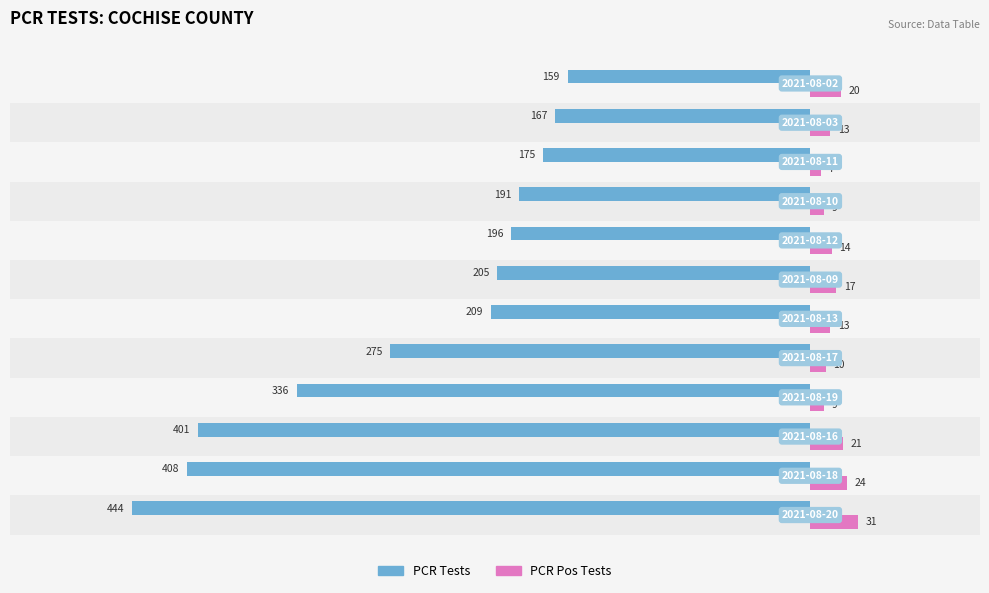

What is the lowest value of the PCR Pos Tests series?

7